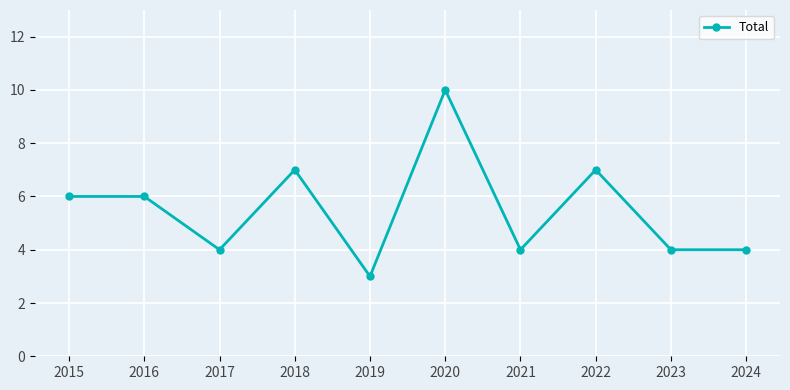

Is this an area chart (filled region under the line)?

No